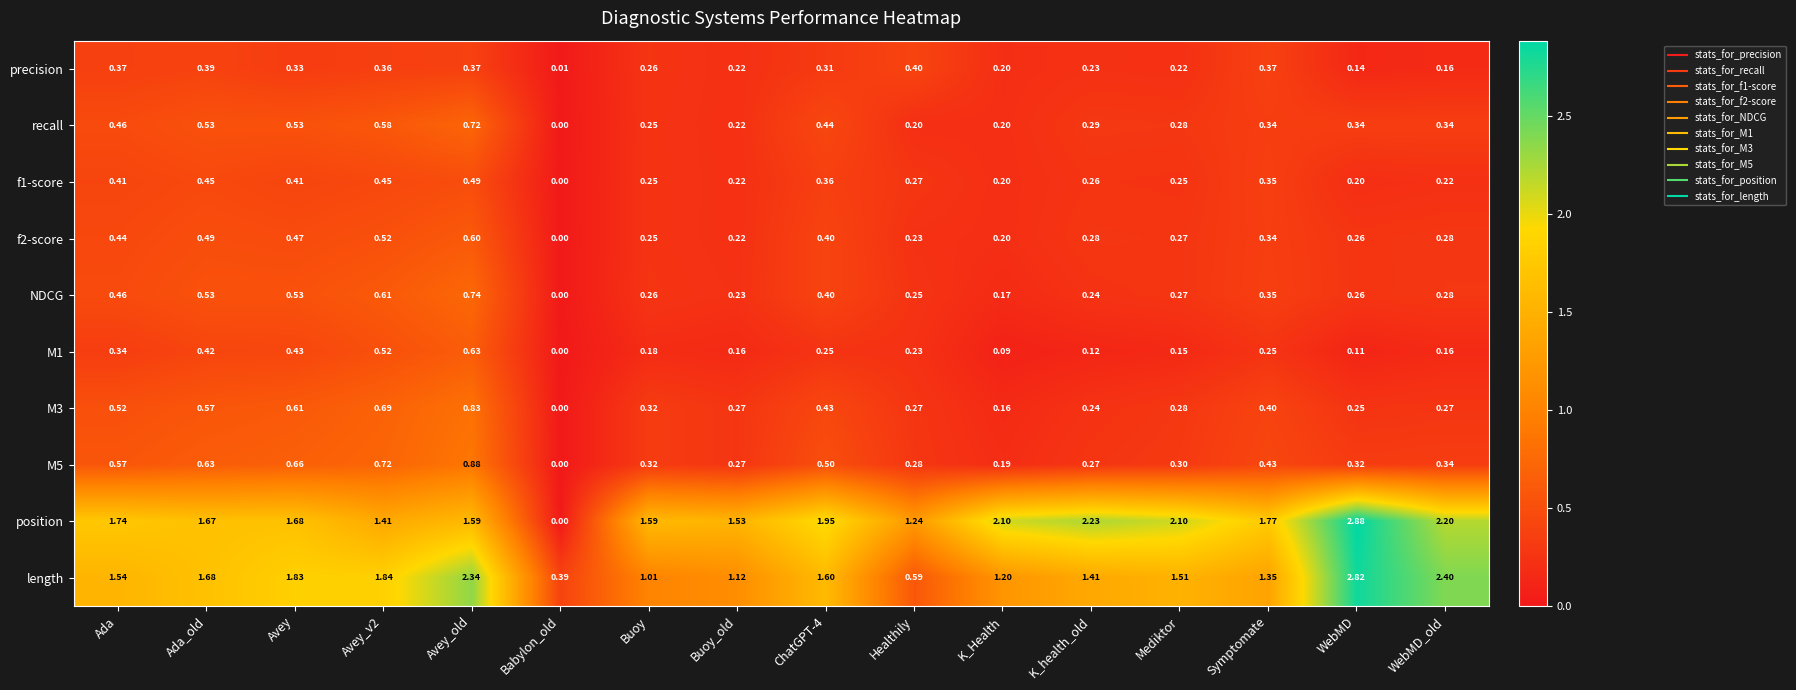

At how many categories does at least one series exceed 1?

15